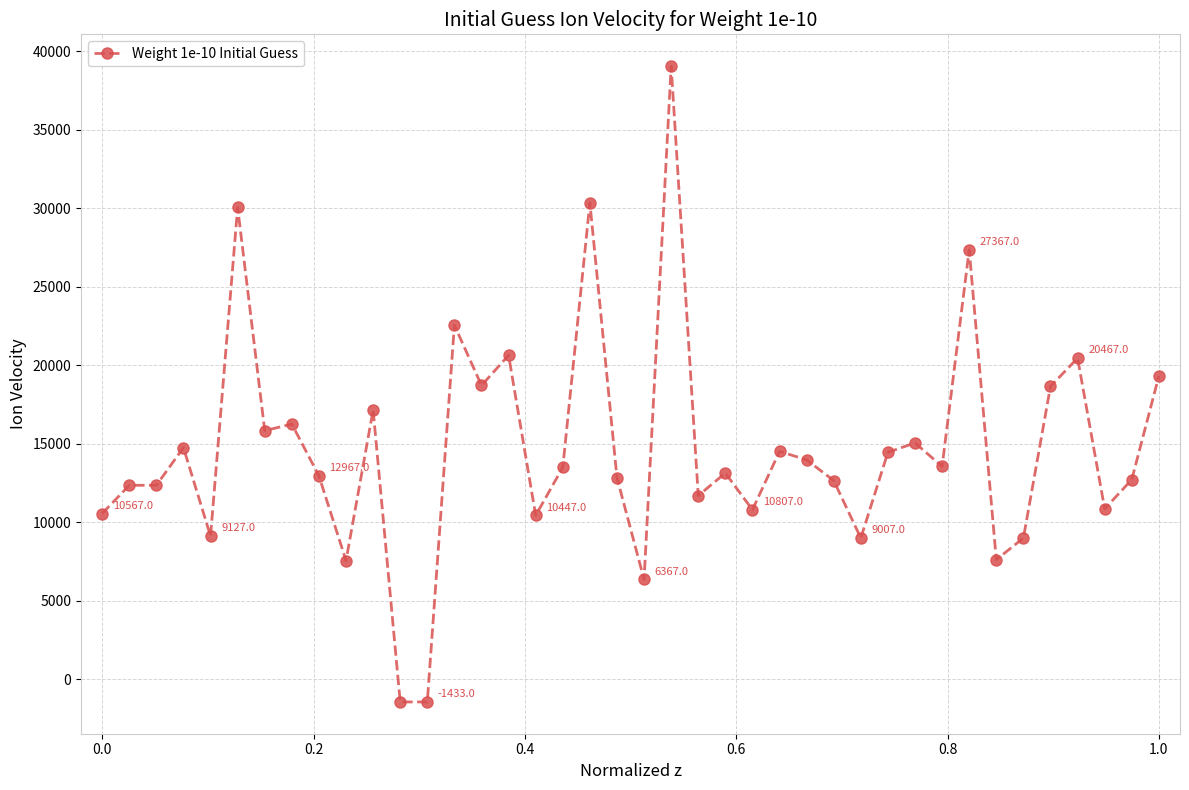

What is the value of the 4th point from the left?

14767.0